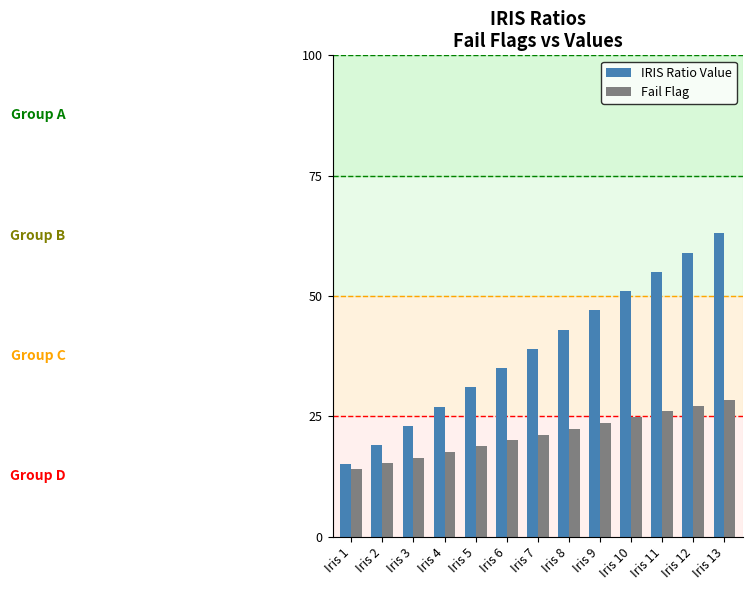

What is the difference between the second highest and second lowest values in the Fail Flag series?

12.0